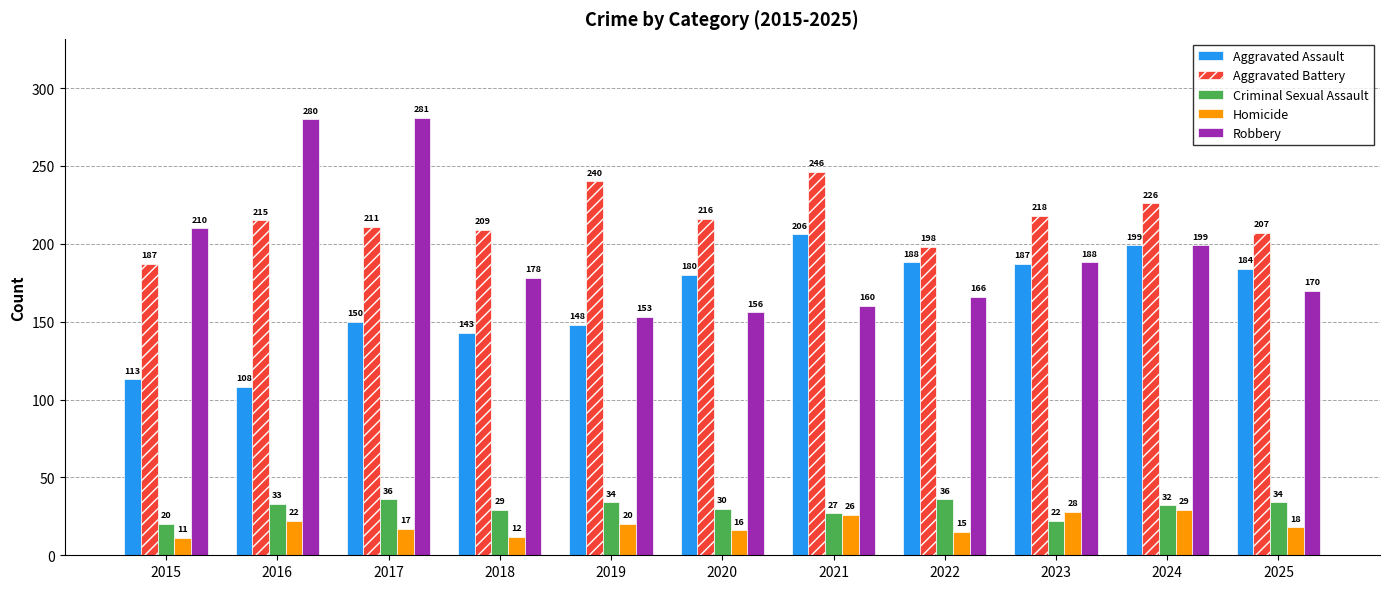

Where does the Criminal Sexual Assault series first go above 32?

2016